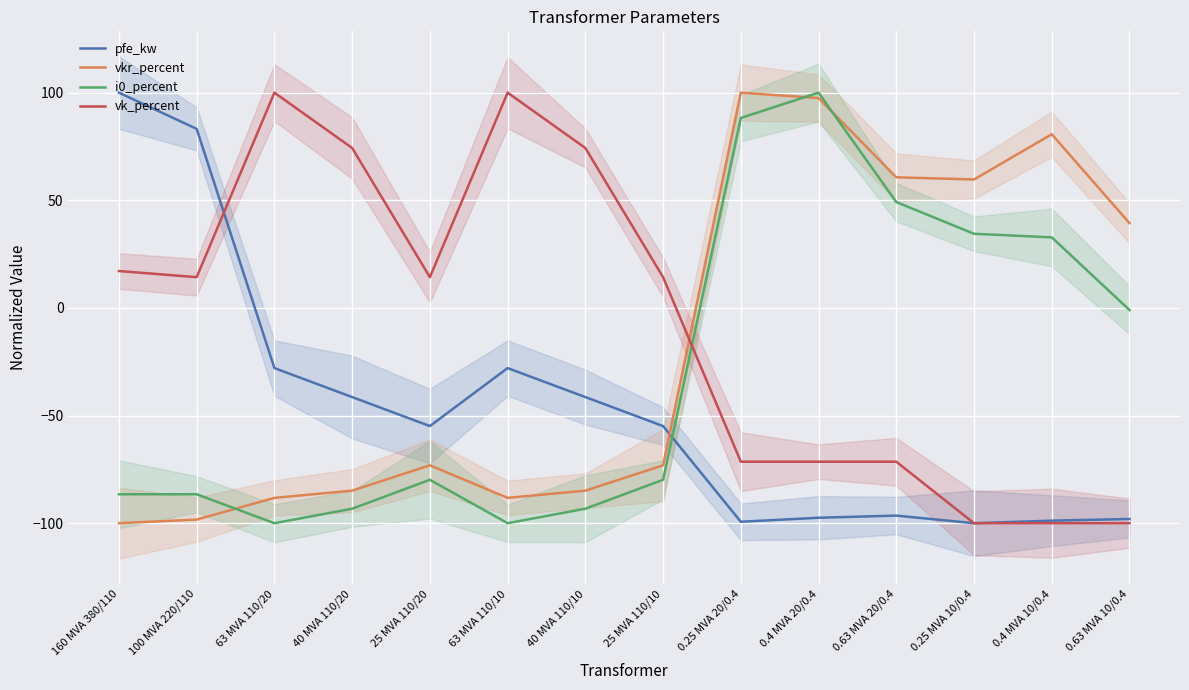

True or false: vkr_percent and pfe_kw cross at least once.

True